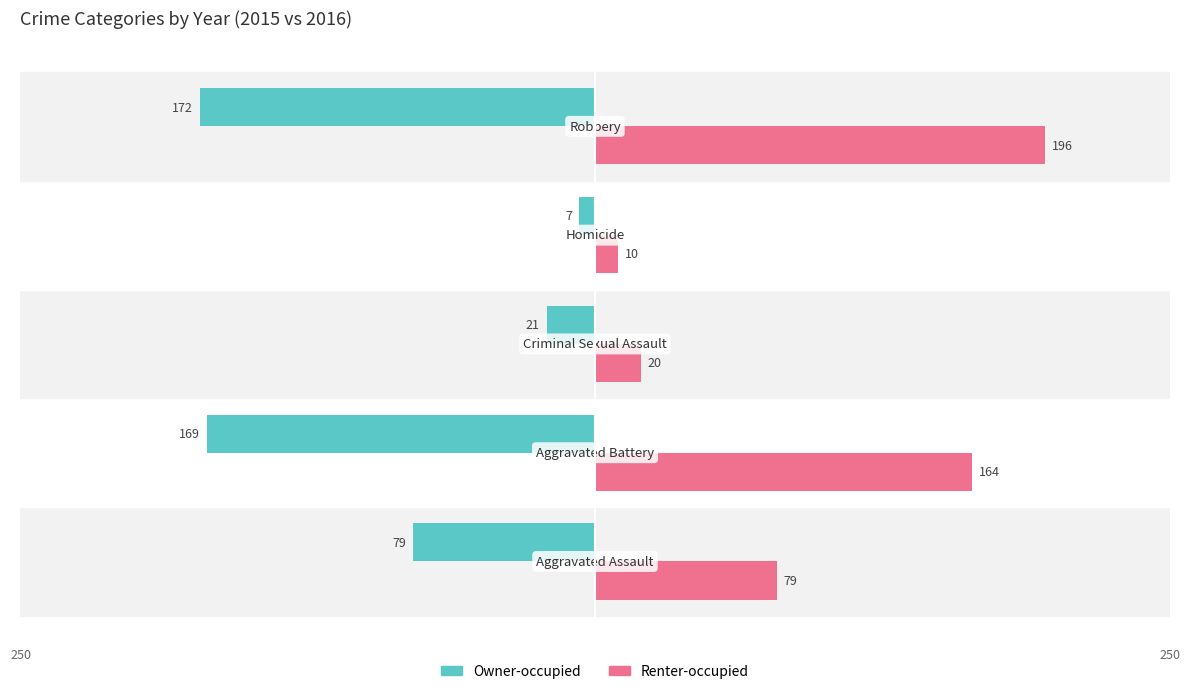

Which series has the largest range (max minus min)?

Renter-occupied